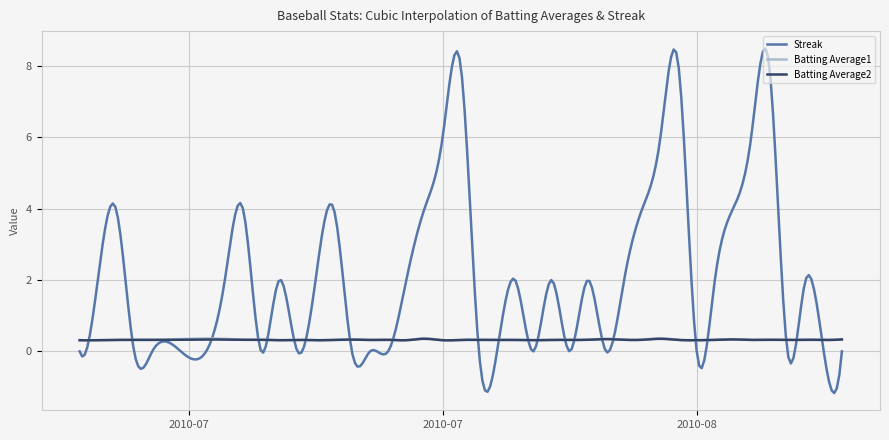

Which series has the largest range (max minus min)?

Streak